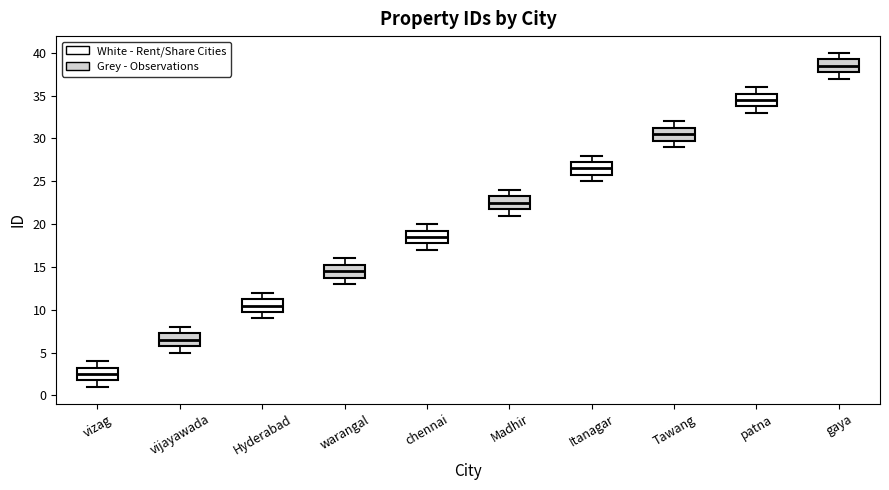

Which box's median line is the lowest?

vizag